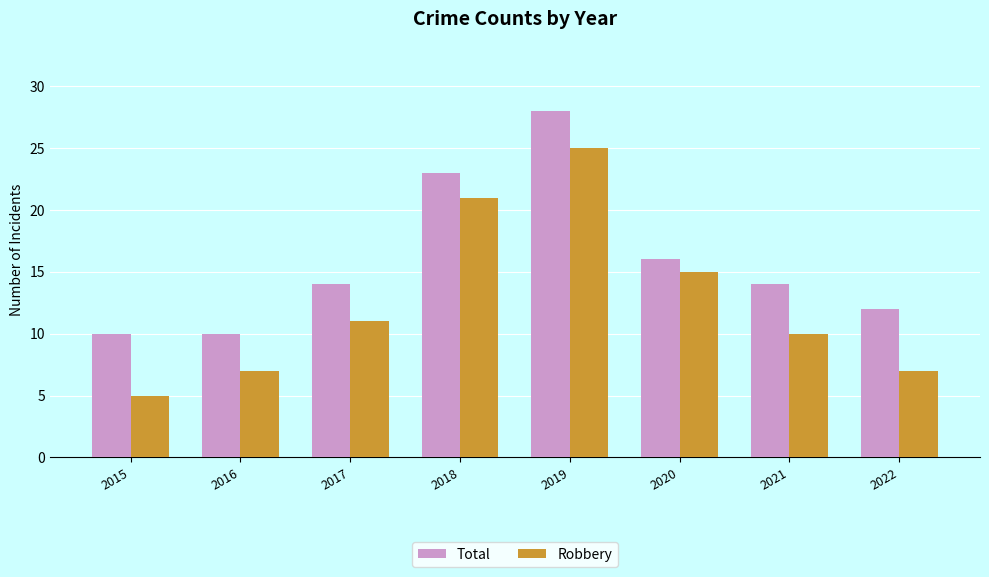

How many bars are there in each group?

2